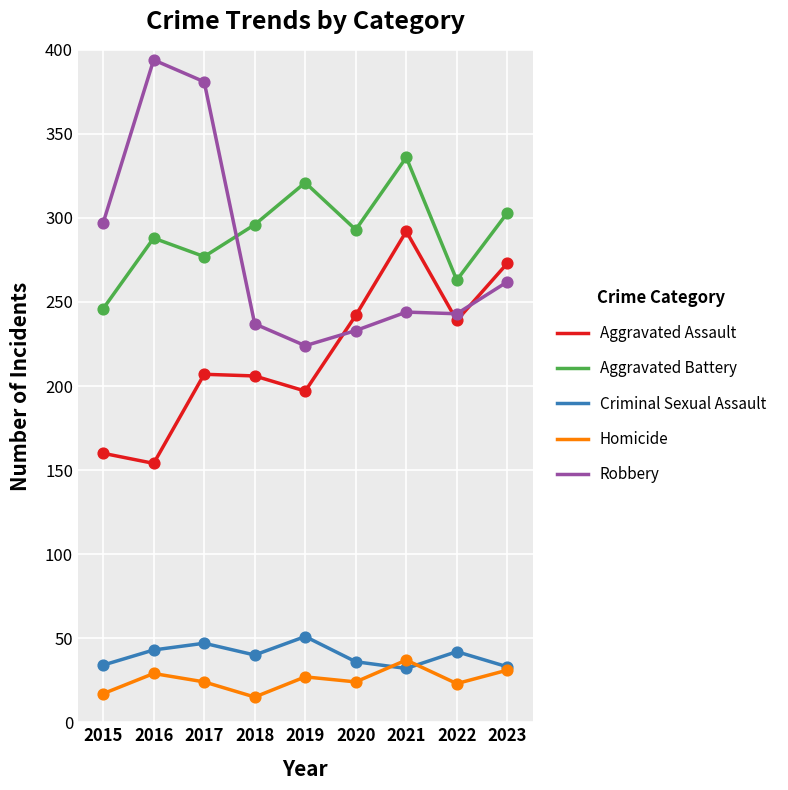

Is the value of Homicide at 2020 greater than the value of Criminal Sexual Assault at 2018?

No